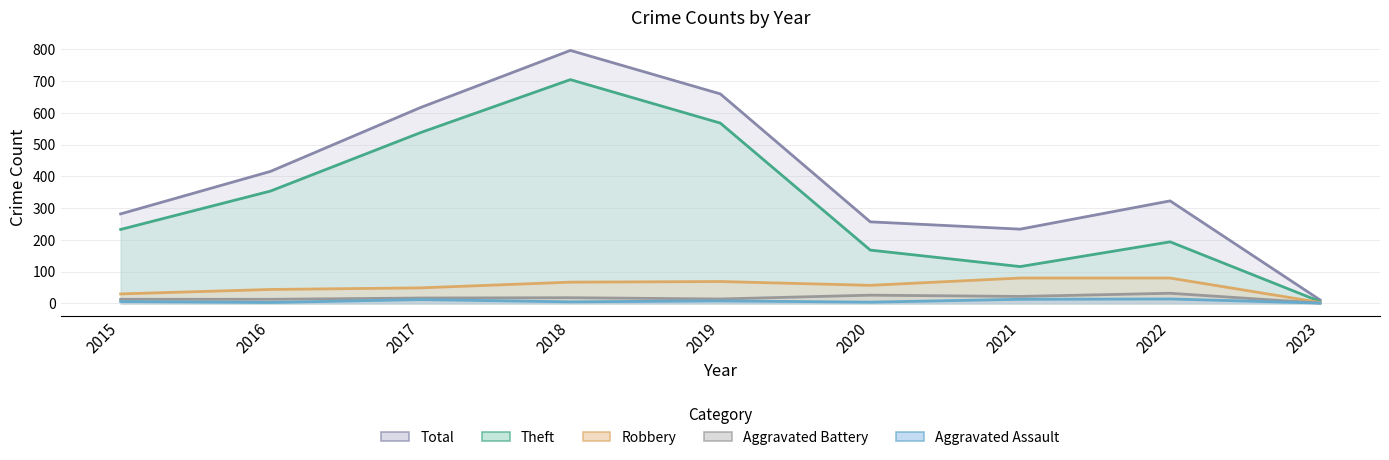

At how many categories does at least one series exceed 506?

3